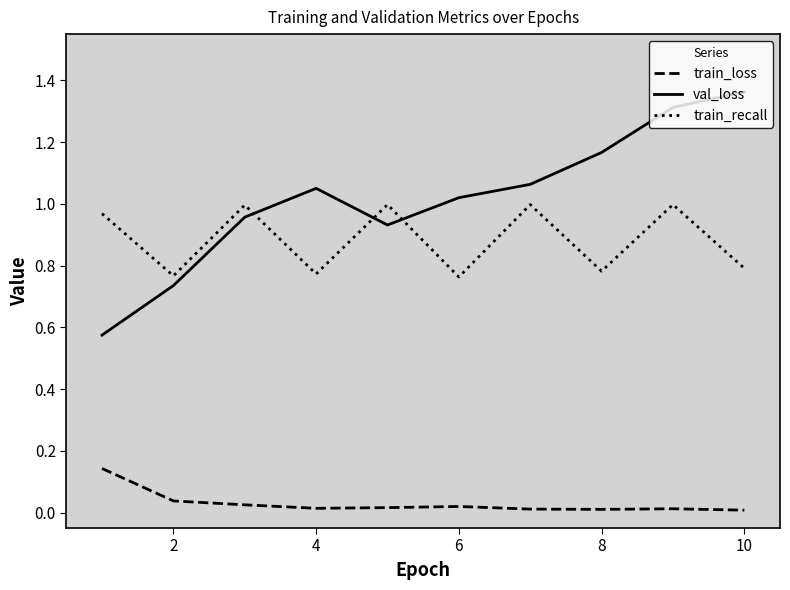

In val_loss, how many points are lower than both neighbors (excluding endpoints)?

1